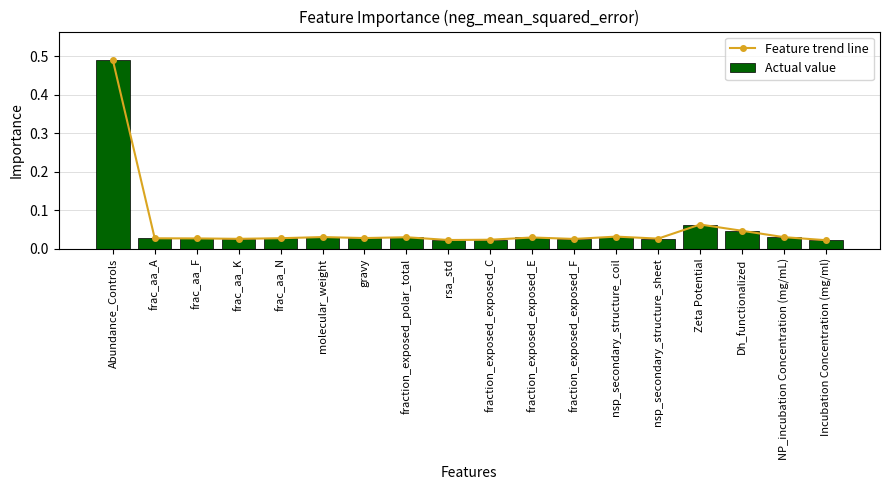

Which series has the widest spread of values?

Feature trend line